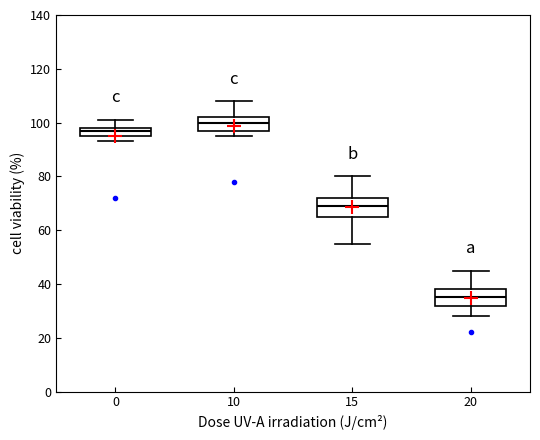

Which box has the lowest median line?

20